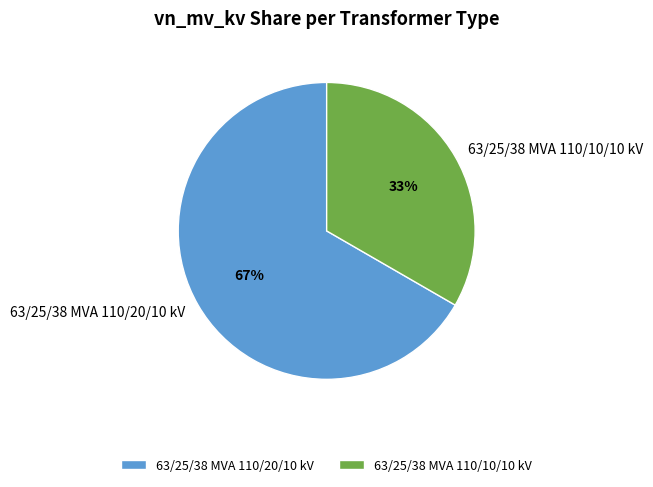

The 63/25/38 MVA 110/20/10 kV slice represents 67% of the pie. True or false?

True